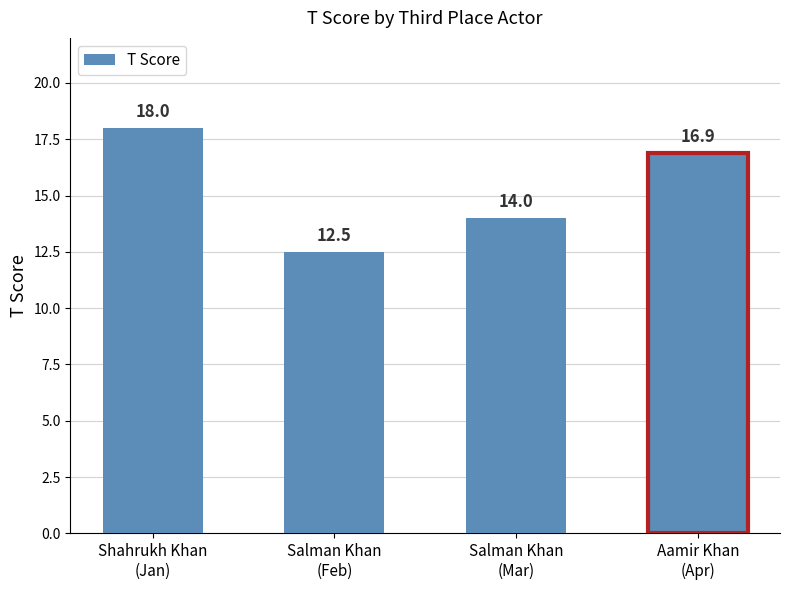

Rank the categories by value from highest to lowest.

Shahrukh Khan
(Jan), Aamir Khan
(Apr), Salman Khan
(Mar), Salman Khan
(Feb)